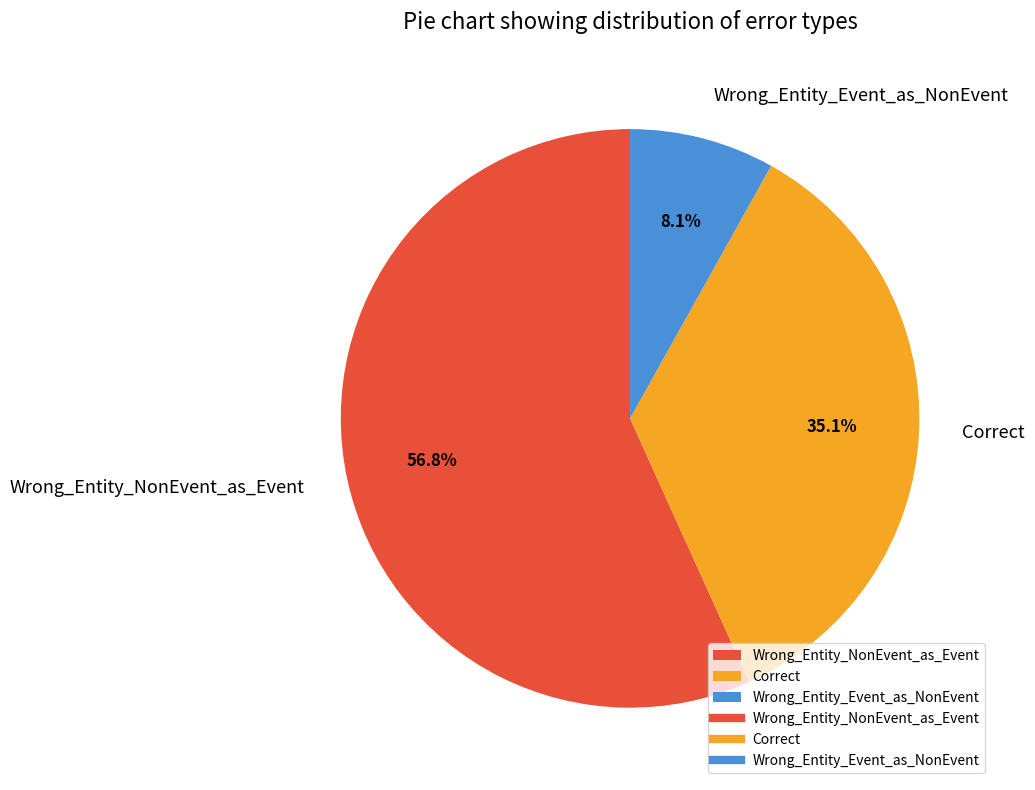

Is there a majority slice in this chart?

Yes